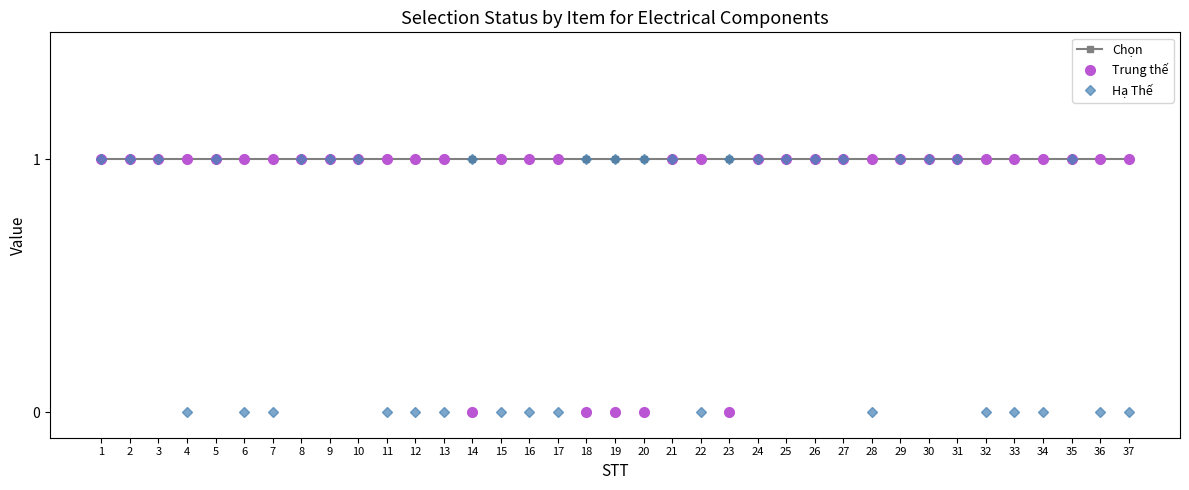

The Chọn series shows 2 at 37. True or false?

False